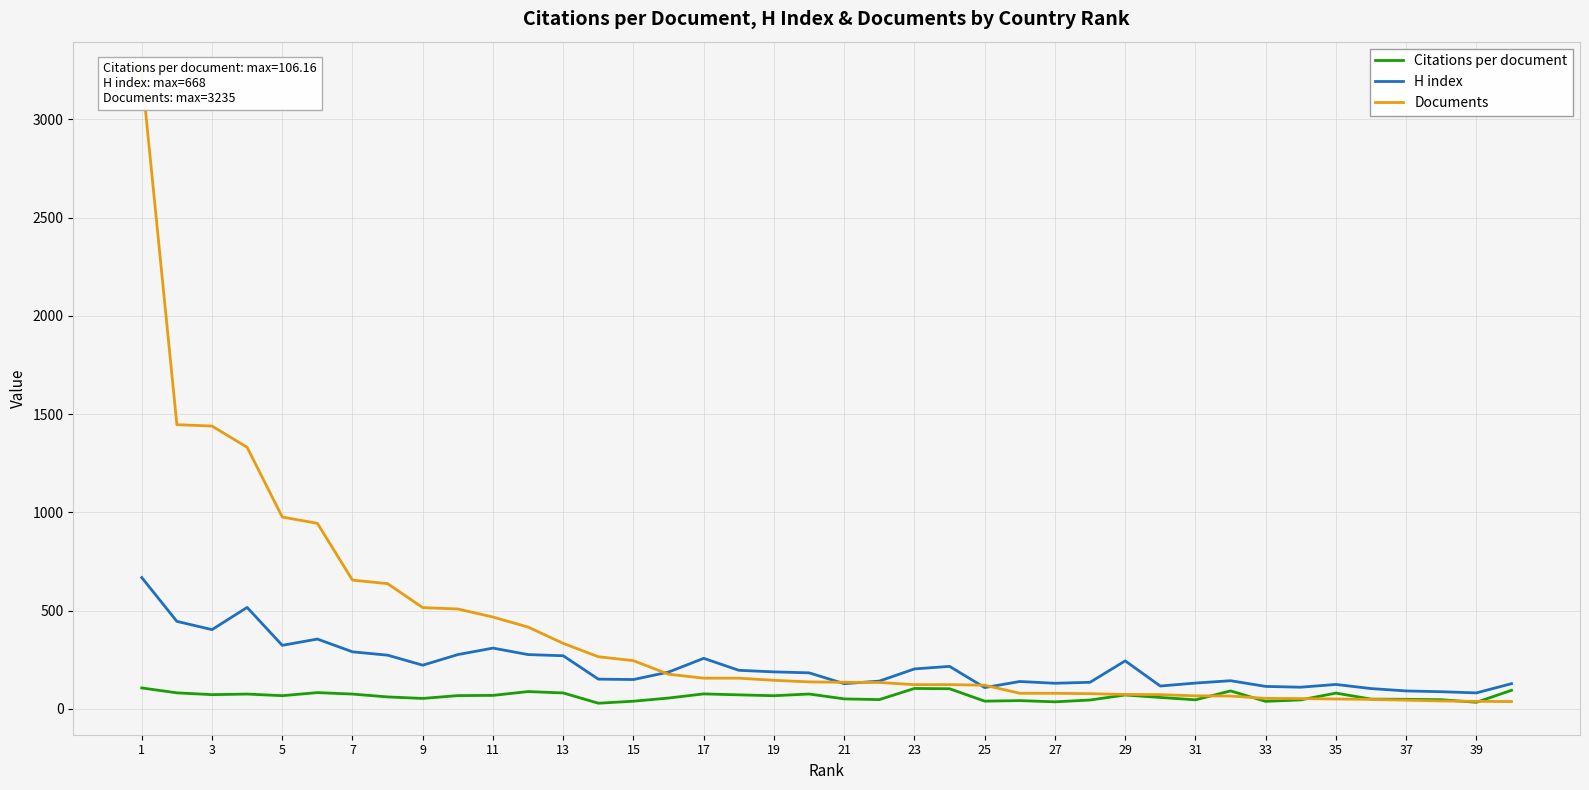

What is the difference between the highest and lowest values at 21?

398.7